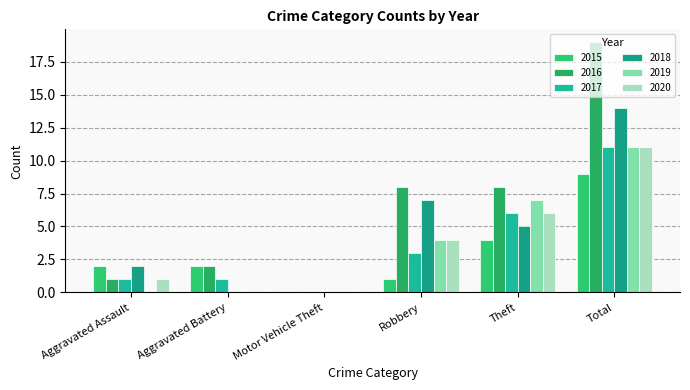

How many distinct data groups are displayed?

6